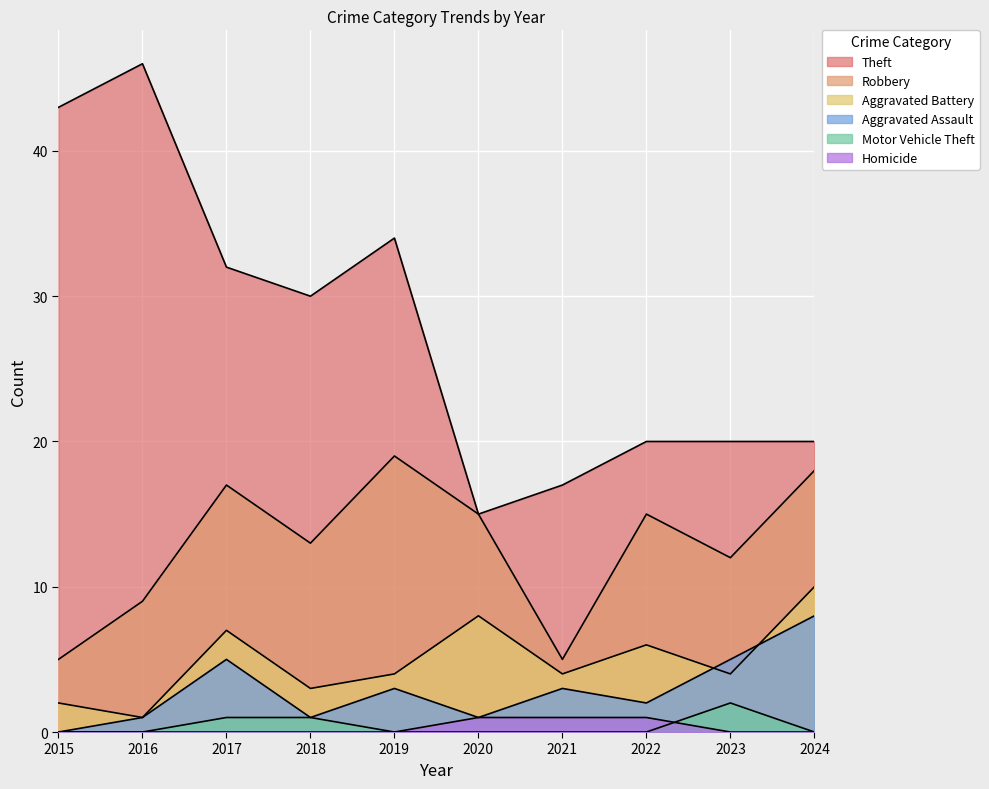

What is the spread (max minus min) of values at 2016?

46